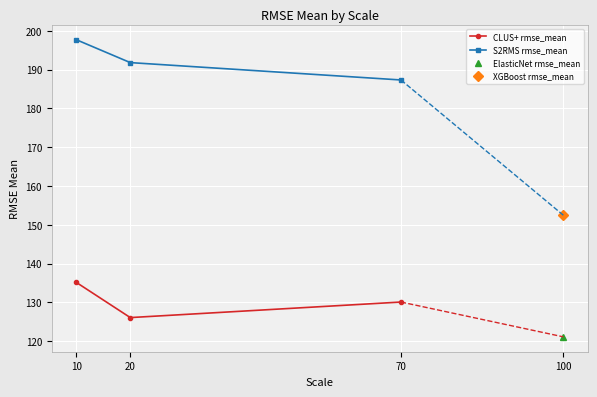

What is the average value of the S2RMS rmse_mean series?

192.3